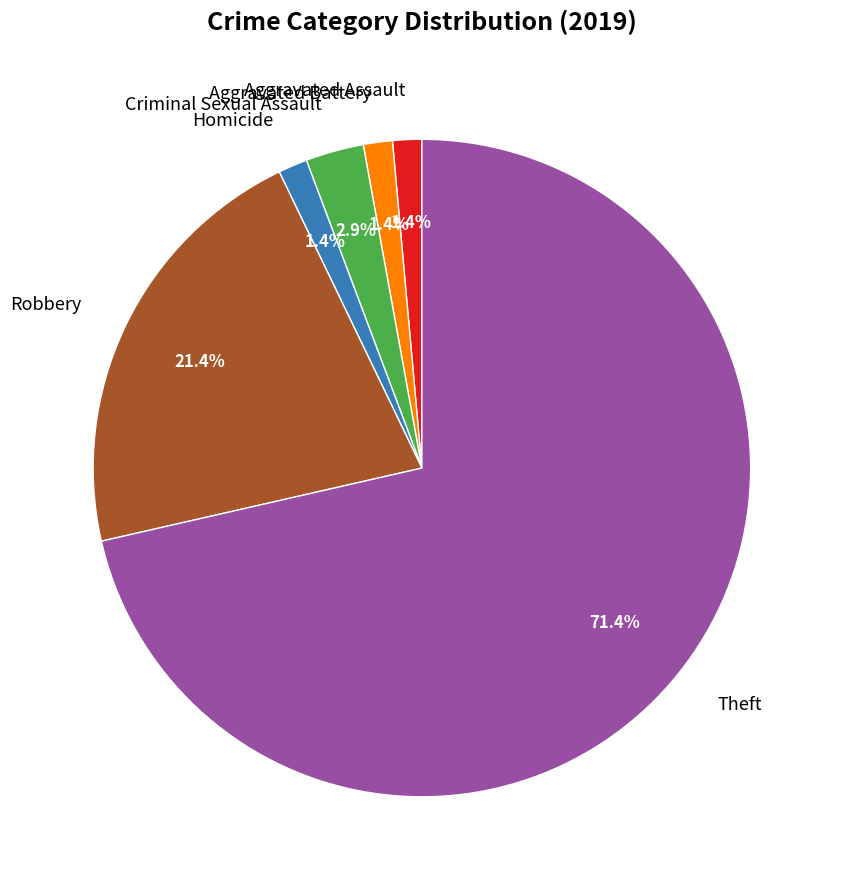

What is the largest slice in the pie chart?

Theft